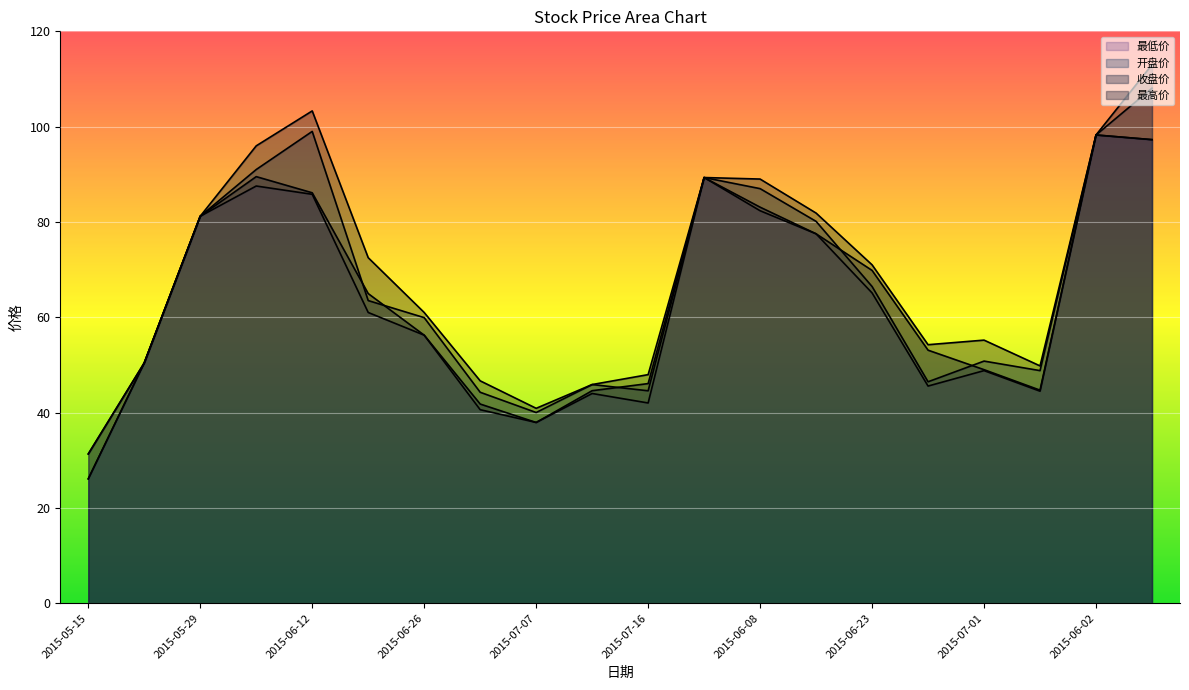

Rank the categories by 收盘价 value from highest to lowest.

2015-06-02, 2015-06-03, 2015-06-05, 2015-06-01, 2015-06-12, 2015-06-08, 2015-05-29, 2015-06-15, 2015-06-23, 2015-06-19, 2015-06-26, 2015-06-30, 2015-05-22, 2015-07-01, 2015-07-16, 2015-07-02, 2015-07-15, 2015-07-03, 2015-07-07, 2015-05-15